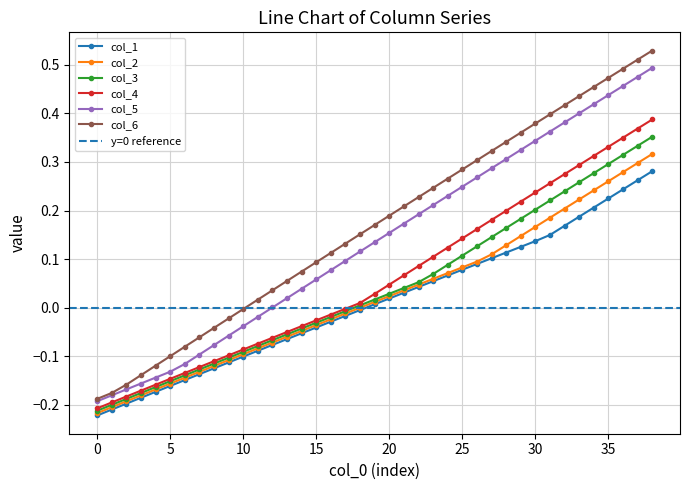

True or false: col_5 and col_3 cross at least once.

False